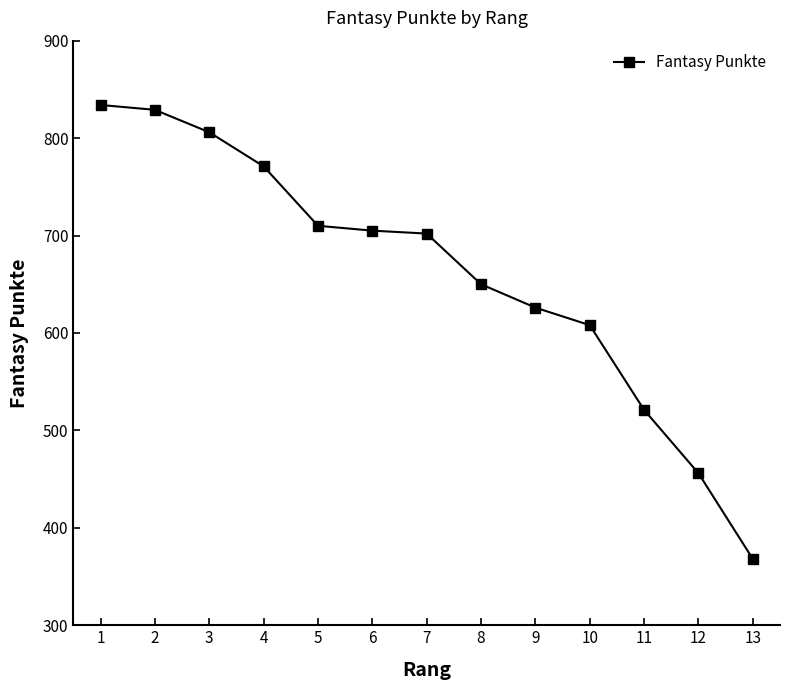

The chart shows a value of 521 at 11. True or false?

True